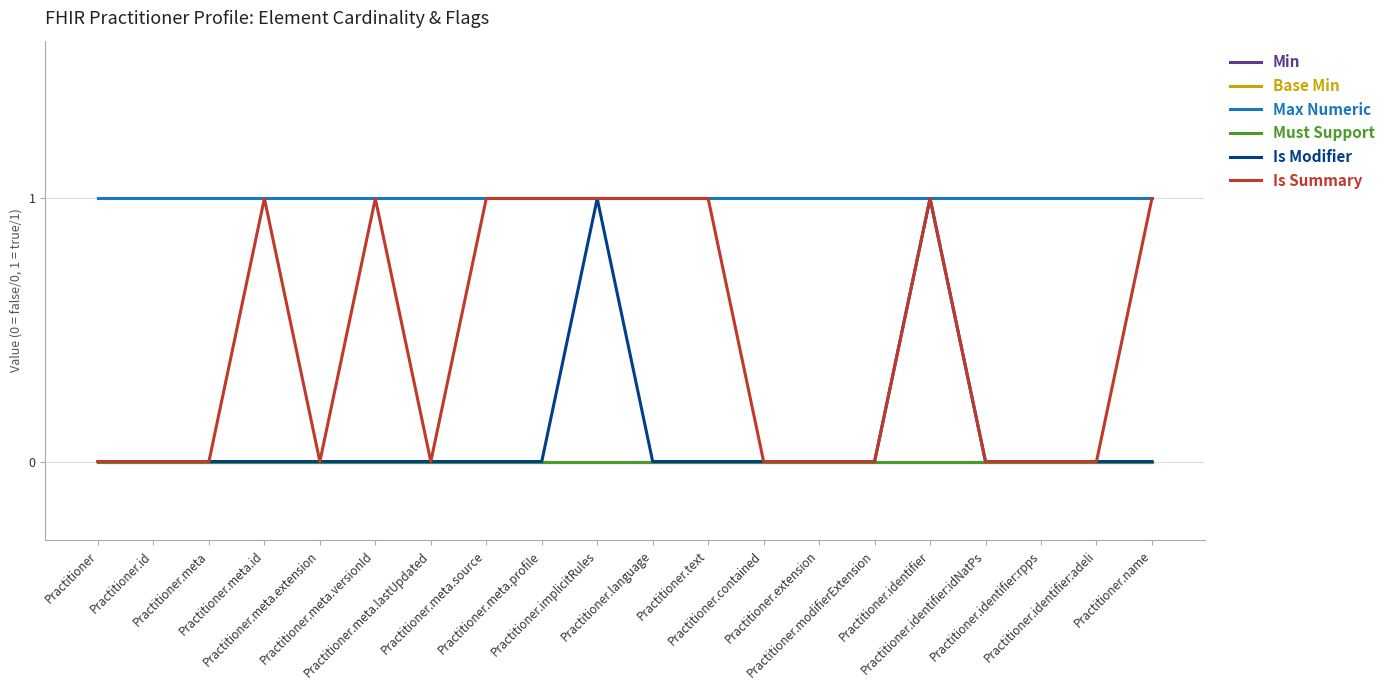

True or false: Min and Is Modifier cross at least once.

False